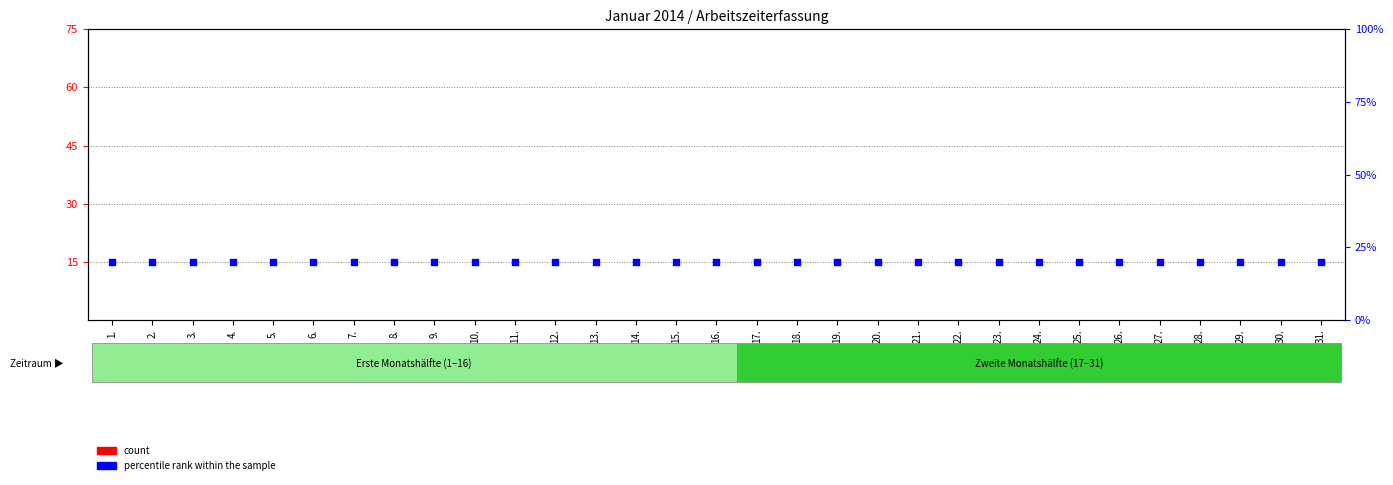

At which category is the sum across all series the highest?

1.